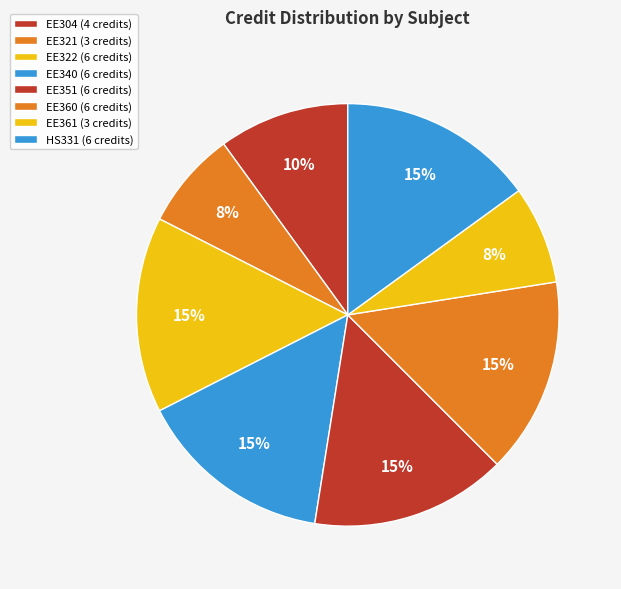

How many segments does this pie chart have?

8